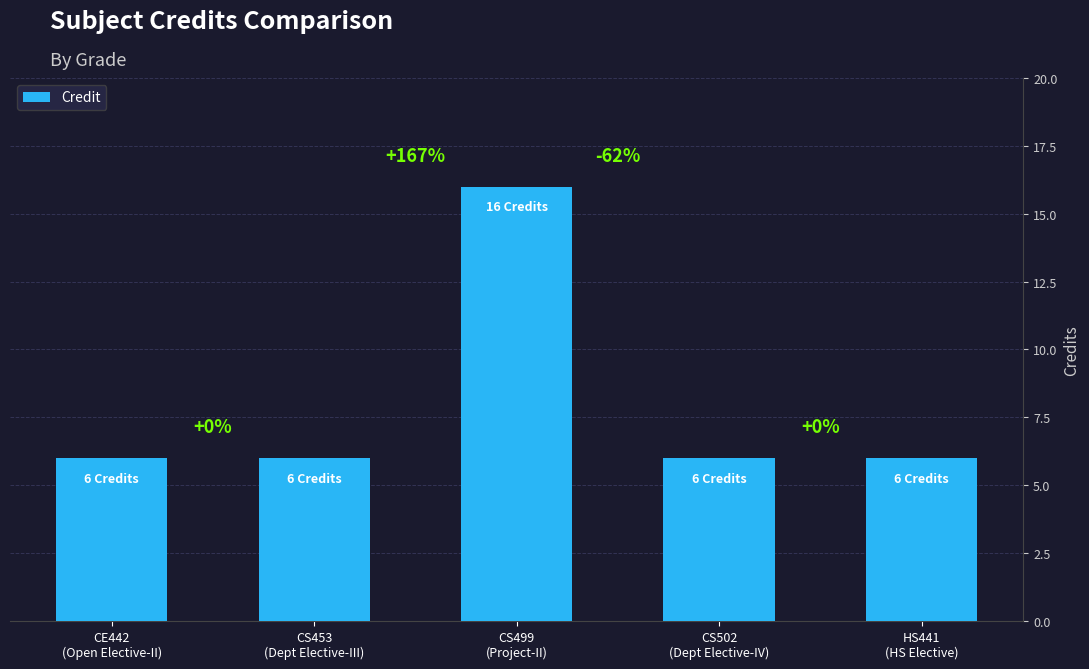

Reading left to right, extract all data points from this chart.

CE442
(Open Elective-II)=6	CS453
(Dept Elective-III)=6	CS499
(Project-II)=16	CS502
(Dept Elective-IV)=6	HS441
(HS Elective)=6